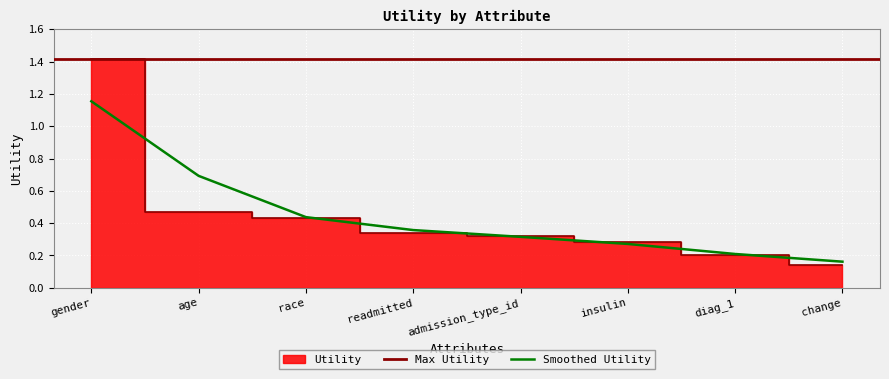

What is the sum of the values at gender and insulin?

1.7